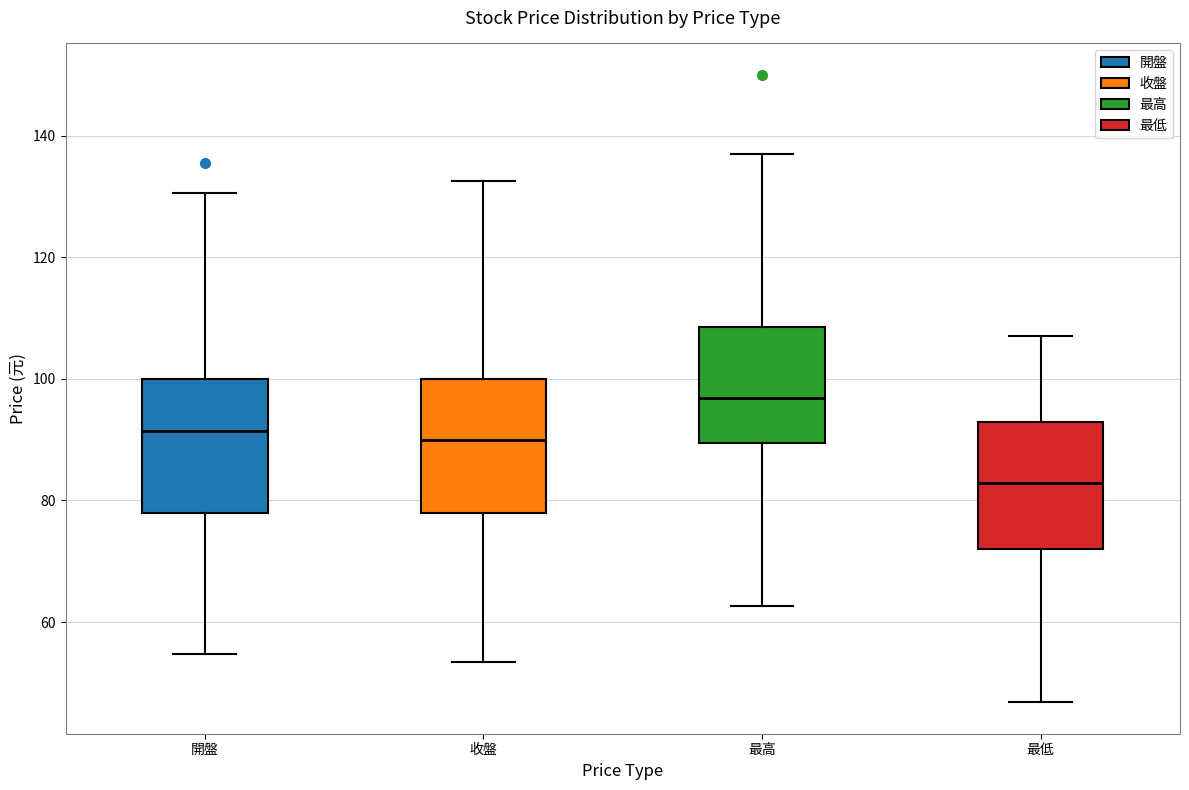

Where does the upper whisker of the box for 開盤 end on the y-axis? The values are not printed on the chart, so give them approximately, as read against the axis.

130